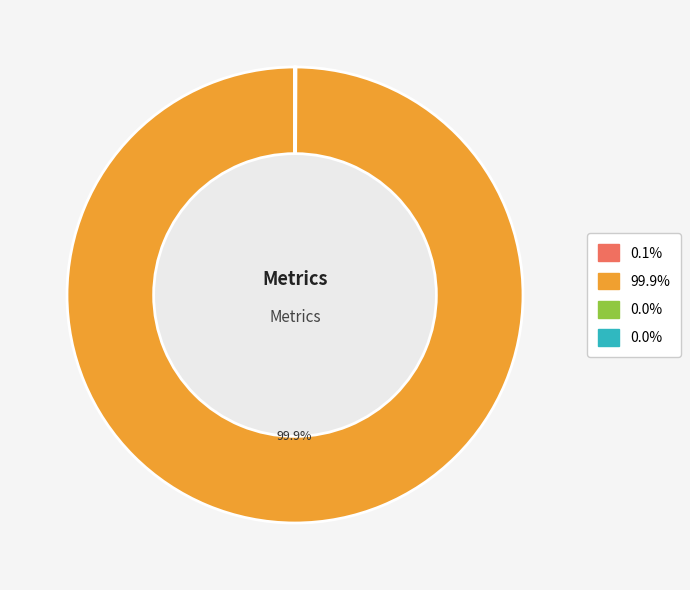

Is there any slice that represents more than half of the pie?

Yes